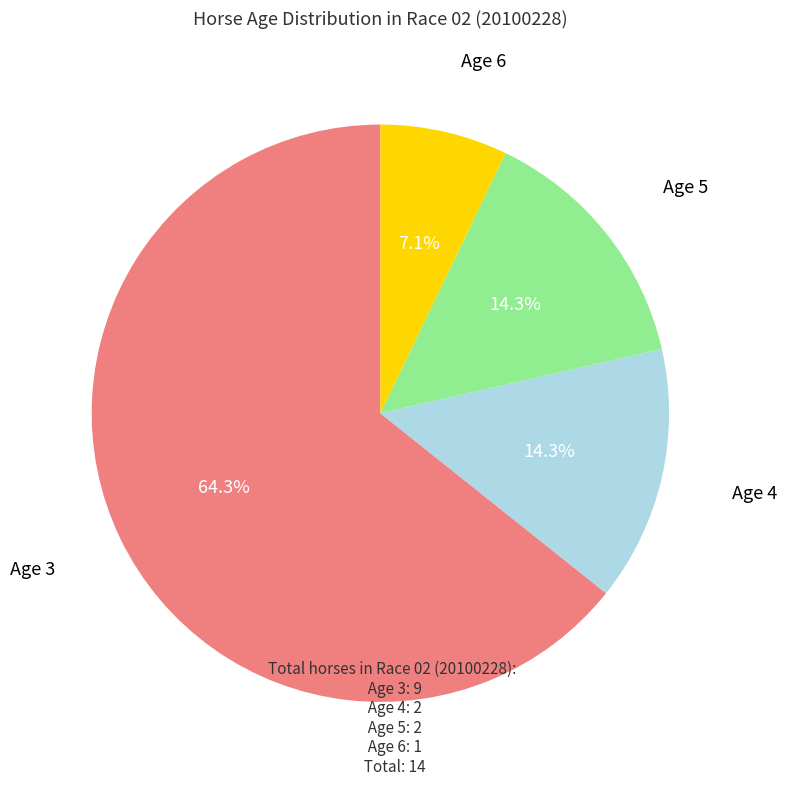

Is there a majority slice in this chart?

Yes